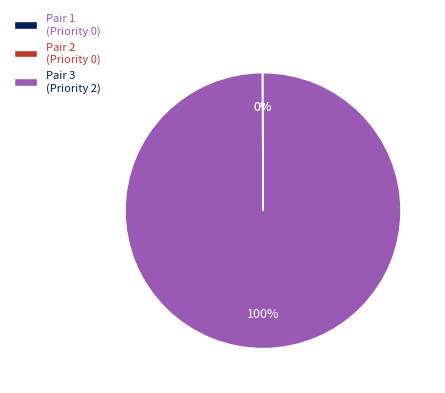

What is the majority slice?

Pair 3 (Priority 2)